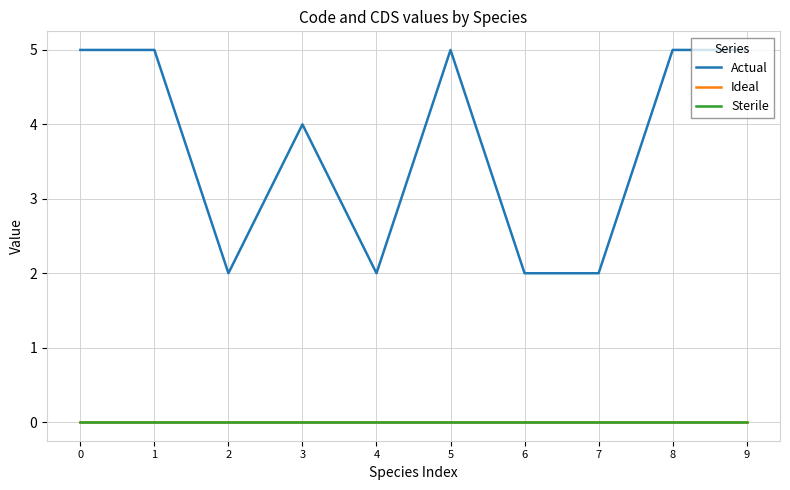

In Actual, how many points are higher than both neighbors (excluding endpoints)?

2